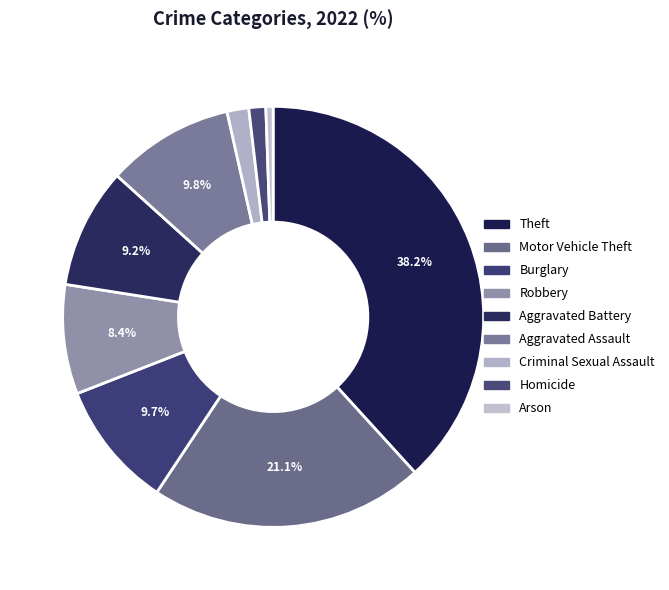

How many segments does this pie chart have?

9